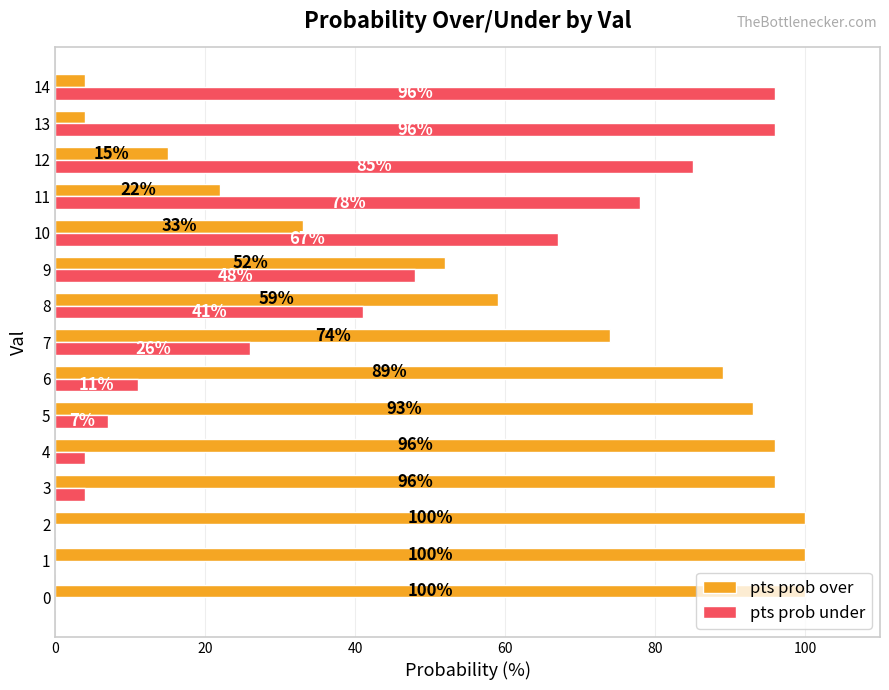

What is the sum of all pts prob over values?

937